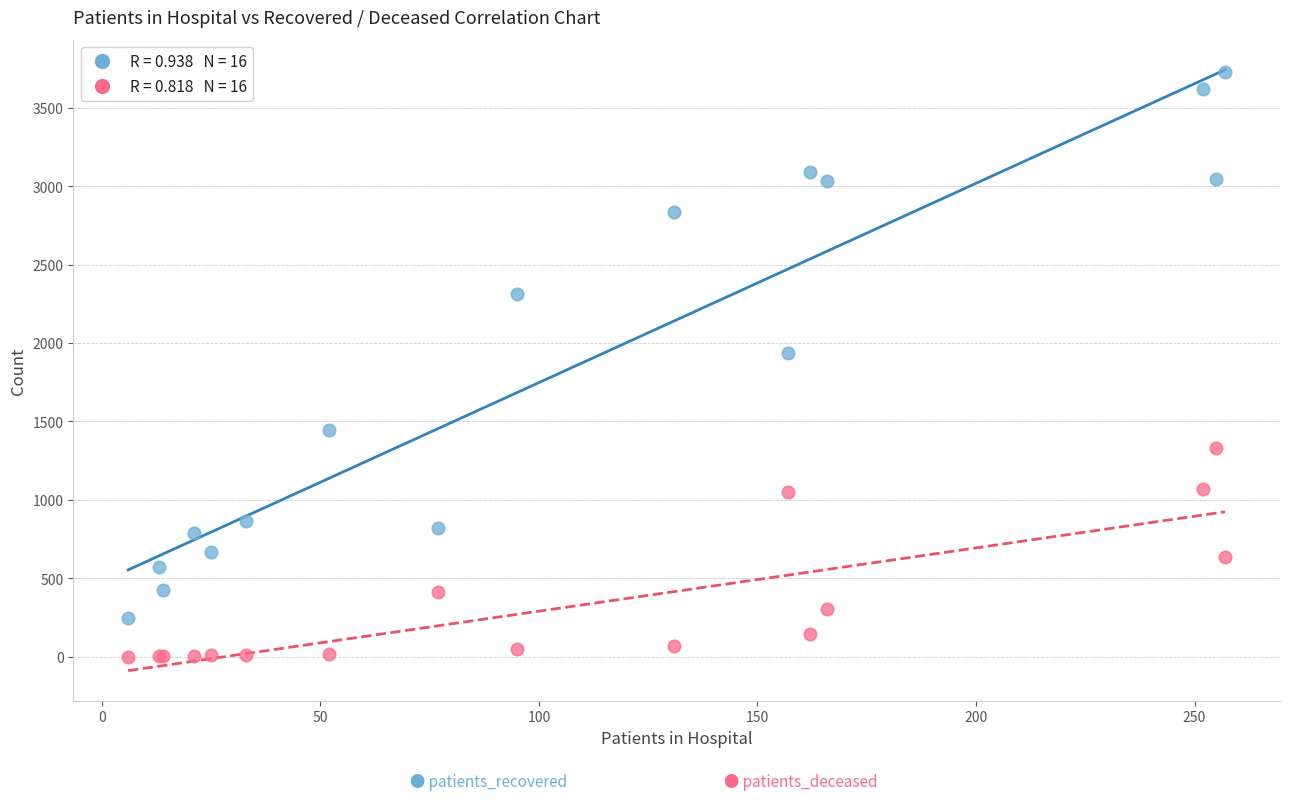

Across all series, what Y value is closest to 1863?

1935